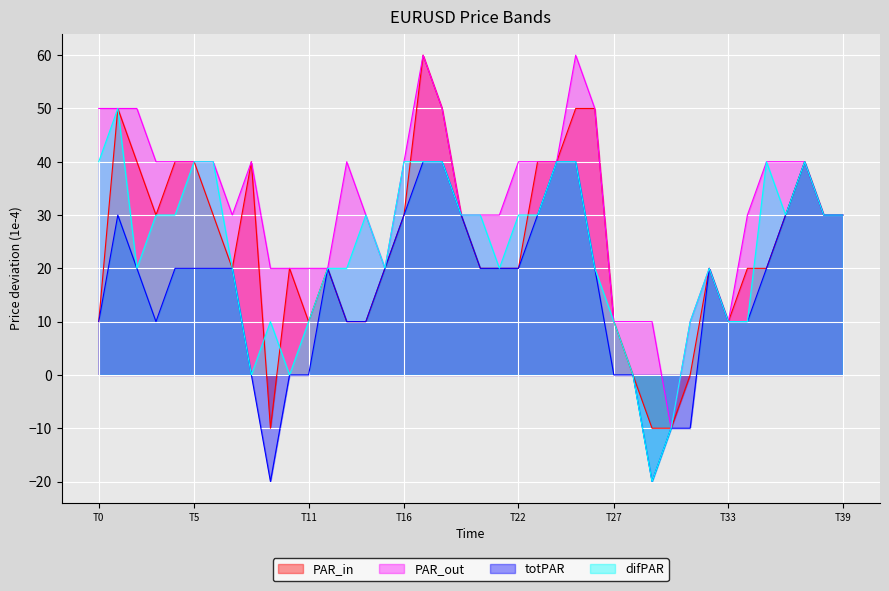

What is the spread (max minus min) of values at T27?

10.0